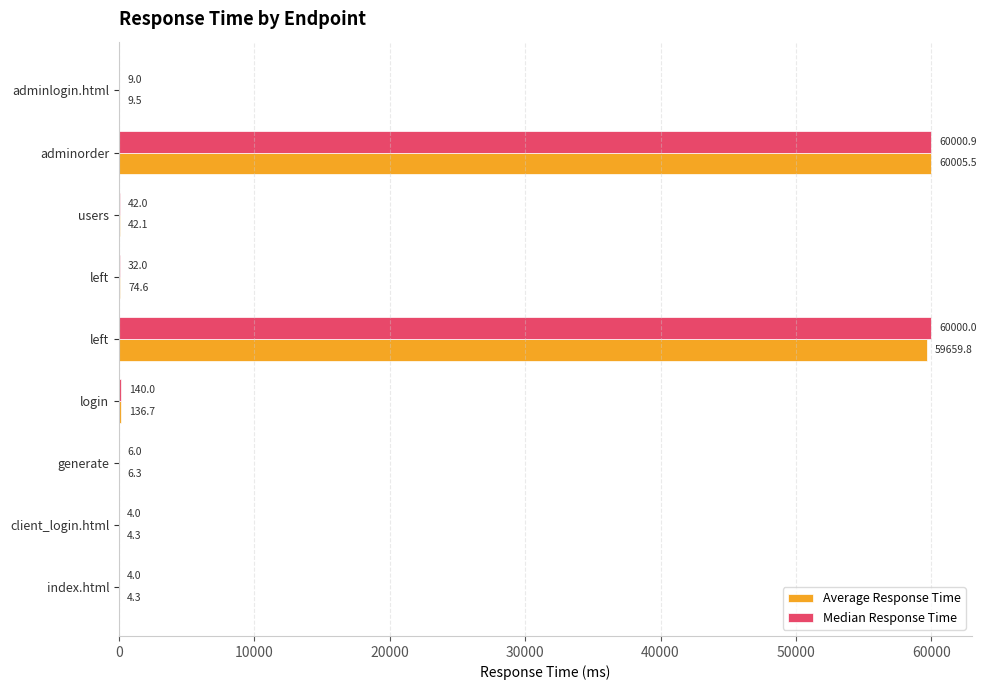

Rank the series by their maximum value, from highest to lowest.

Average Response Time, Median Response Time